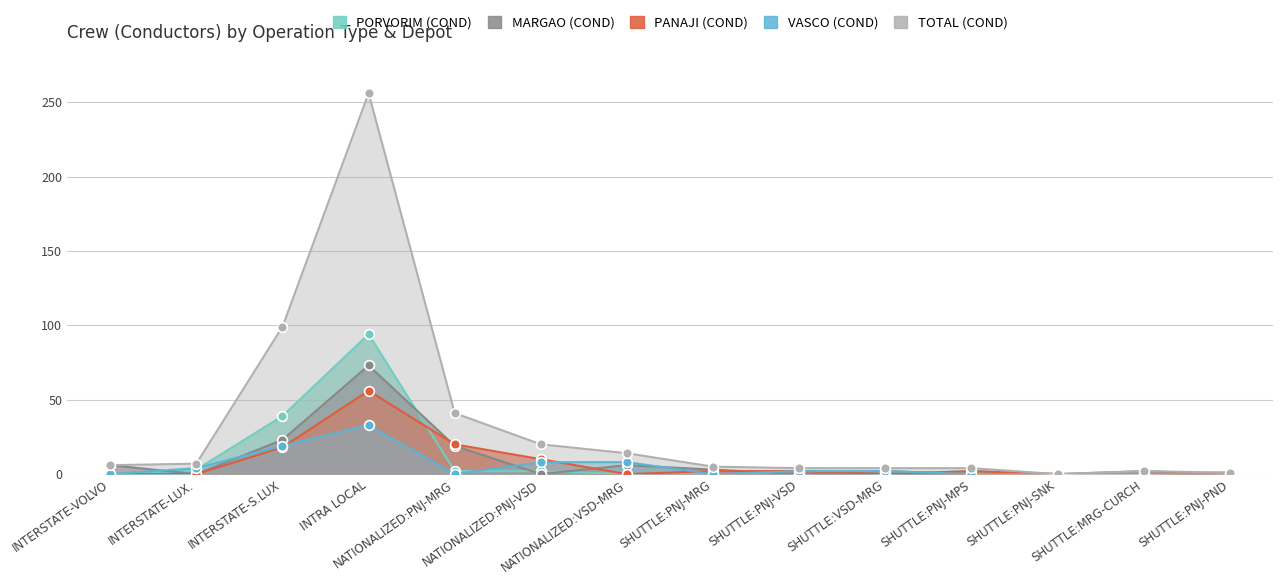

Which series has the largest total across all categories?

TOTAL (COND)